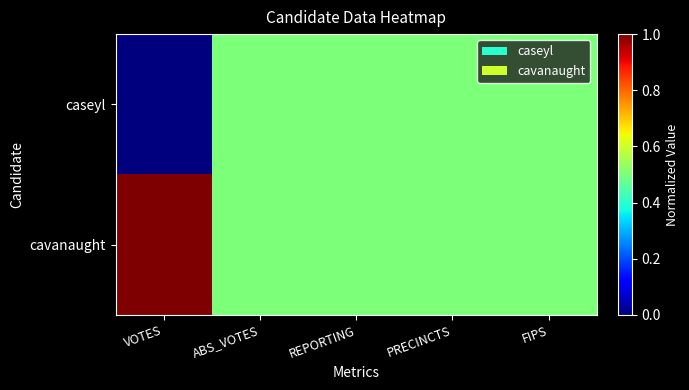

At which category is the sum across all series the highest?

VOTES